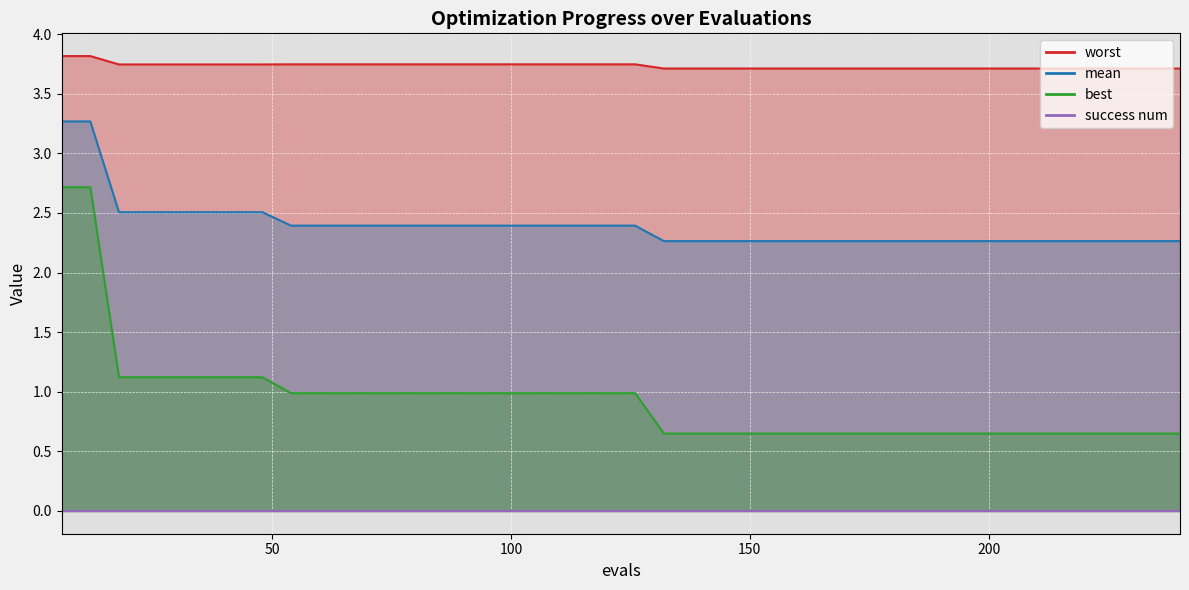

What is the average value of the mean series?

2.4